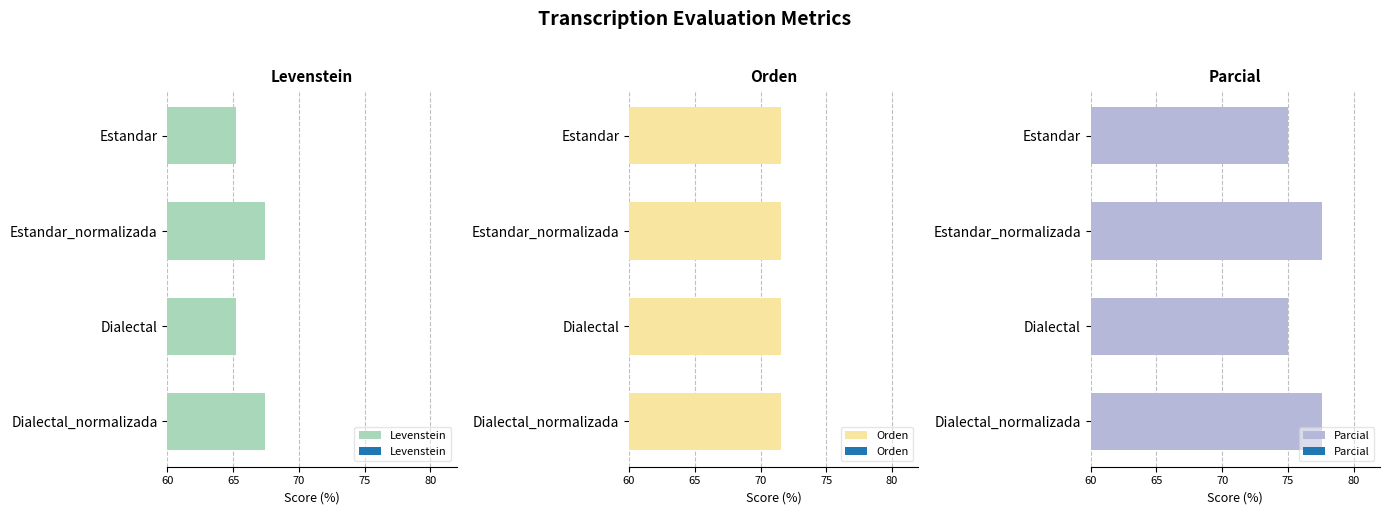

Which series has the largest range (max minus min)?

Parcial